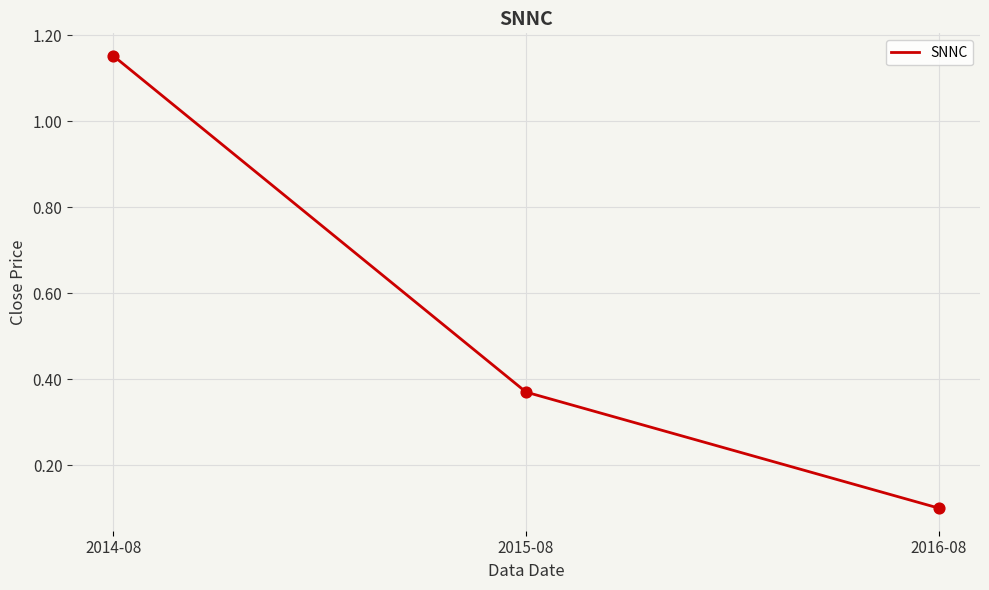

What is the change in value from 2014-08 to 2015-08?

-0.8